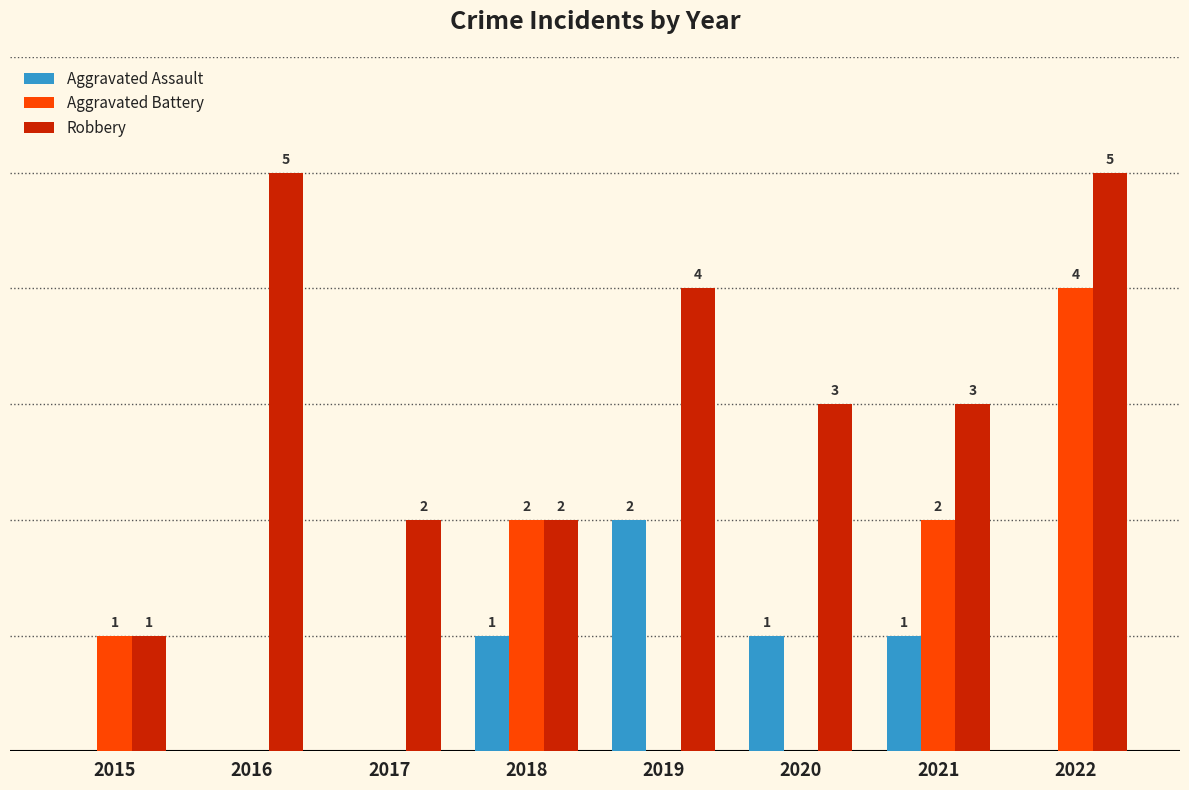

Which series changed the most between 2020 and 2021?

Aggravated Battery